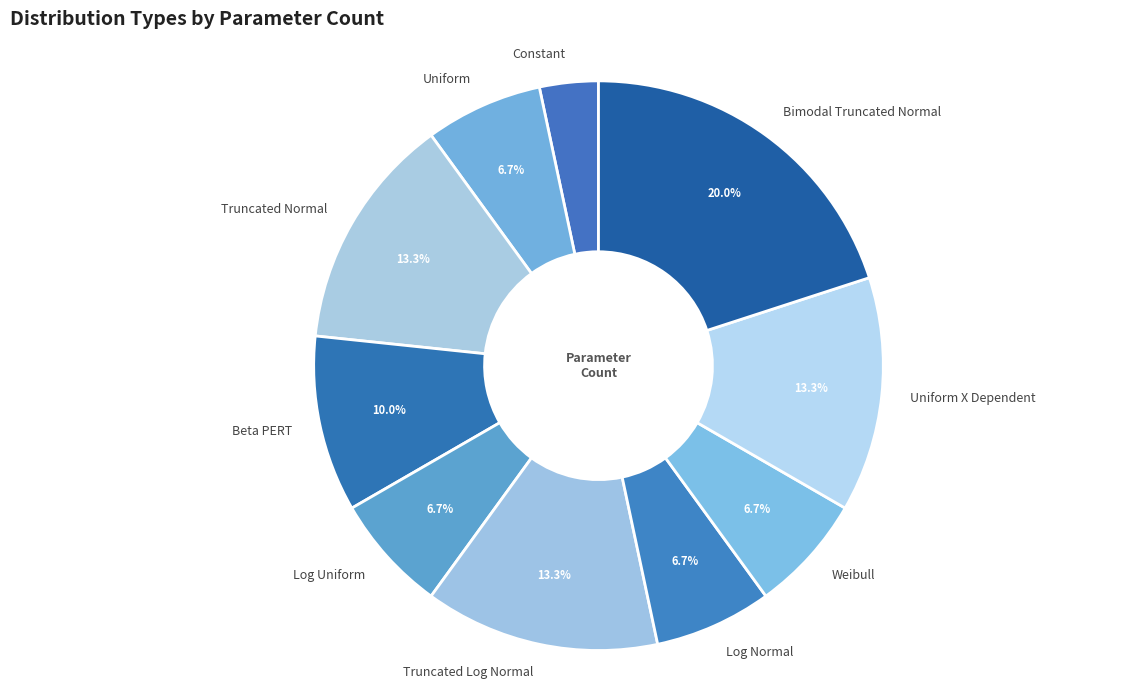

What percentage is NOT represented by Weibull?

93.3%